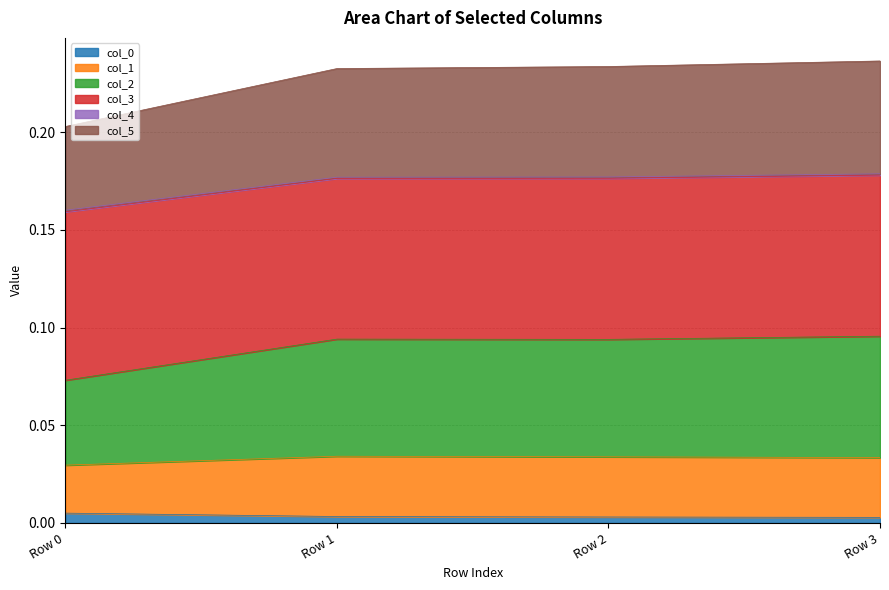

What is the maximum value shown in the chart?

0.2